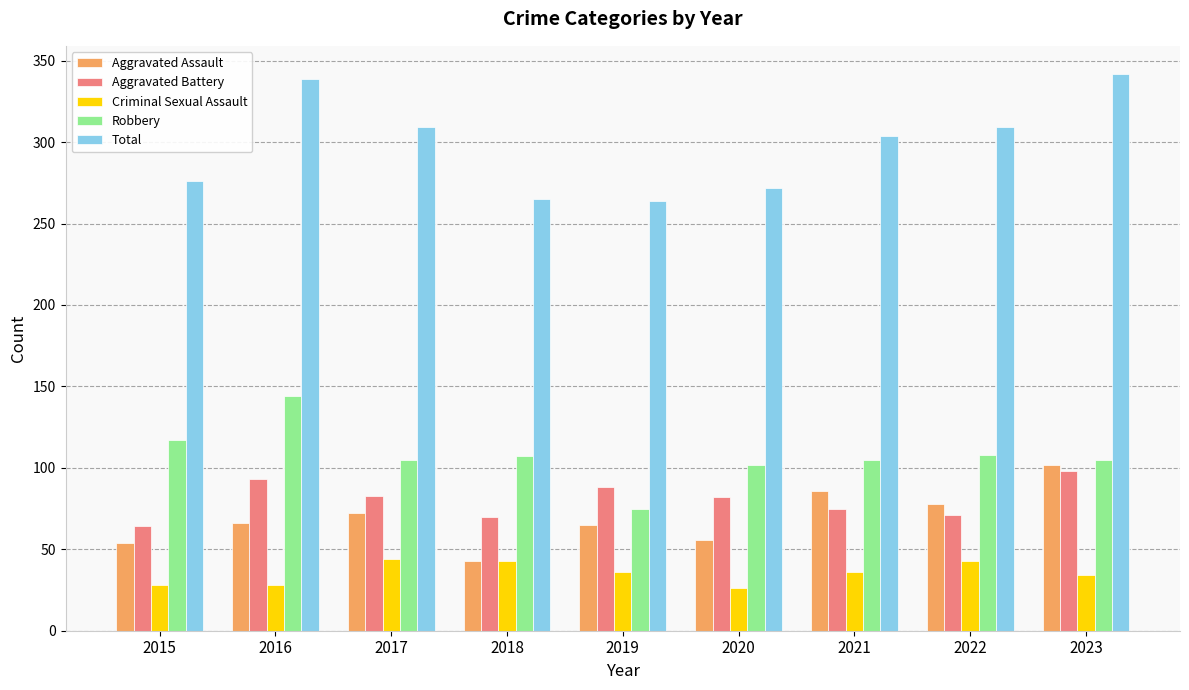

Count the number of data series in this chart.

5